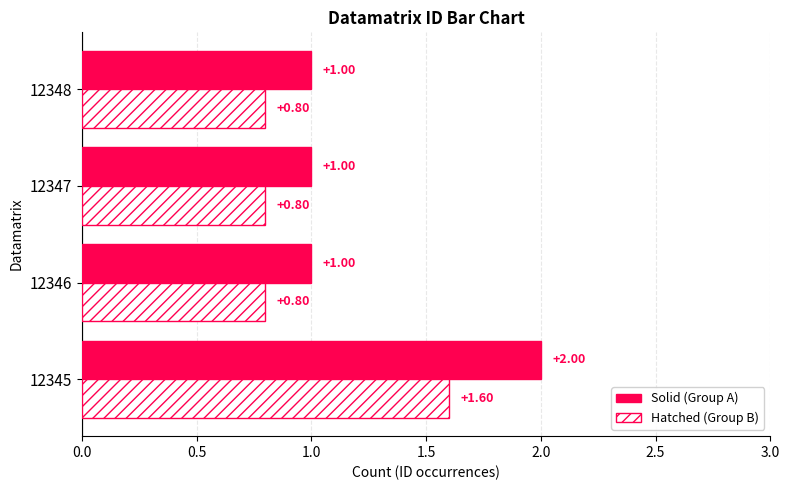

At which category is the sum across all series the highest?

12345